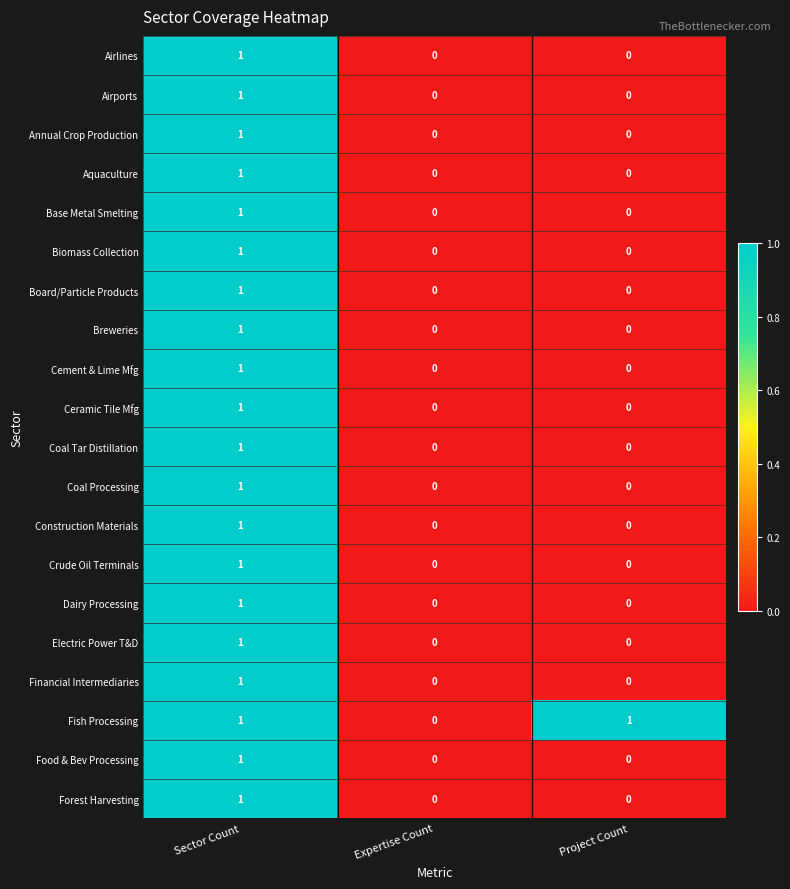

Which series changed the most between Expertise Count and Project Count?

Fish Processing